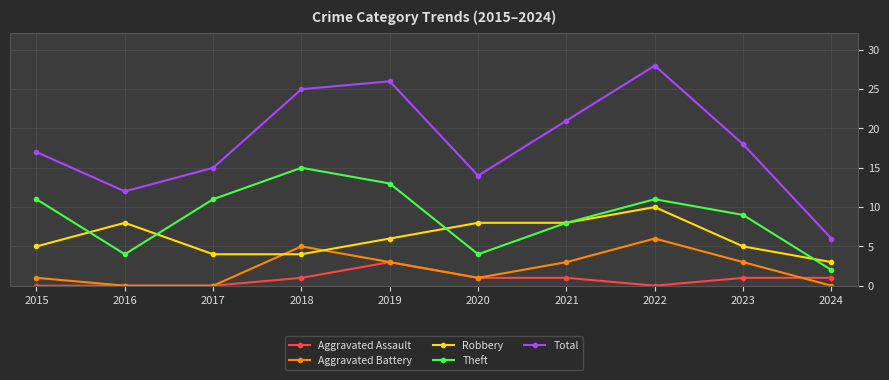

What is the difference between the maximum and second lowest values in the Aggravated Assault series?

3